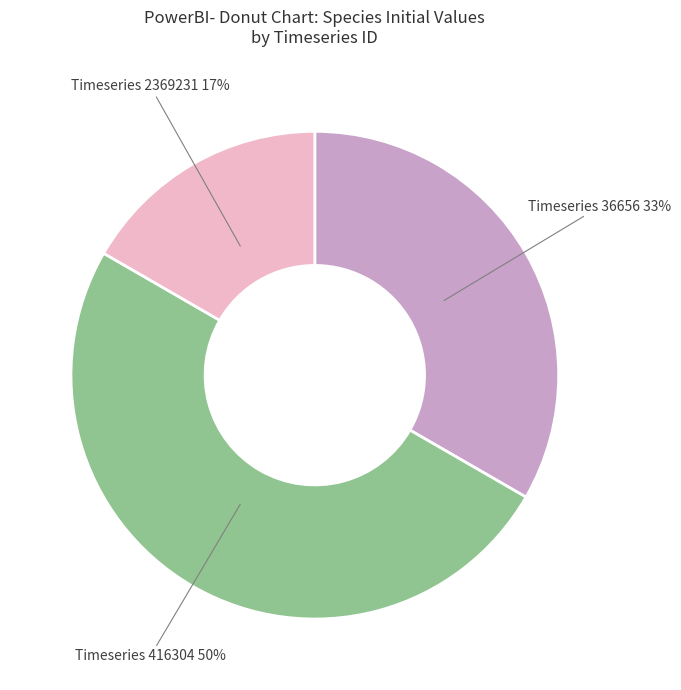

To the nearest percent, what is the difference between the largest and smallest slice percentages?

33%